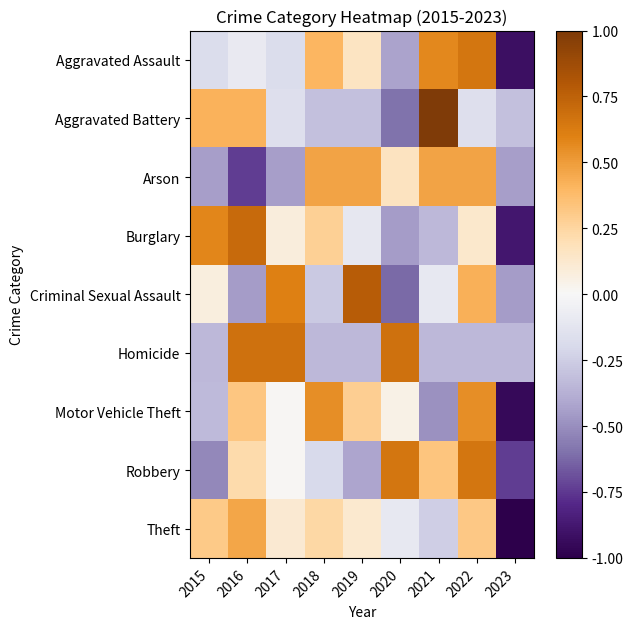

At which category is the sum across all series the highest?

2022